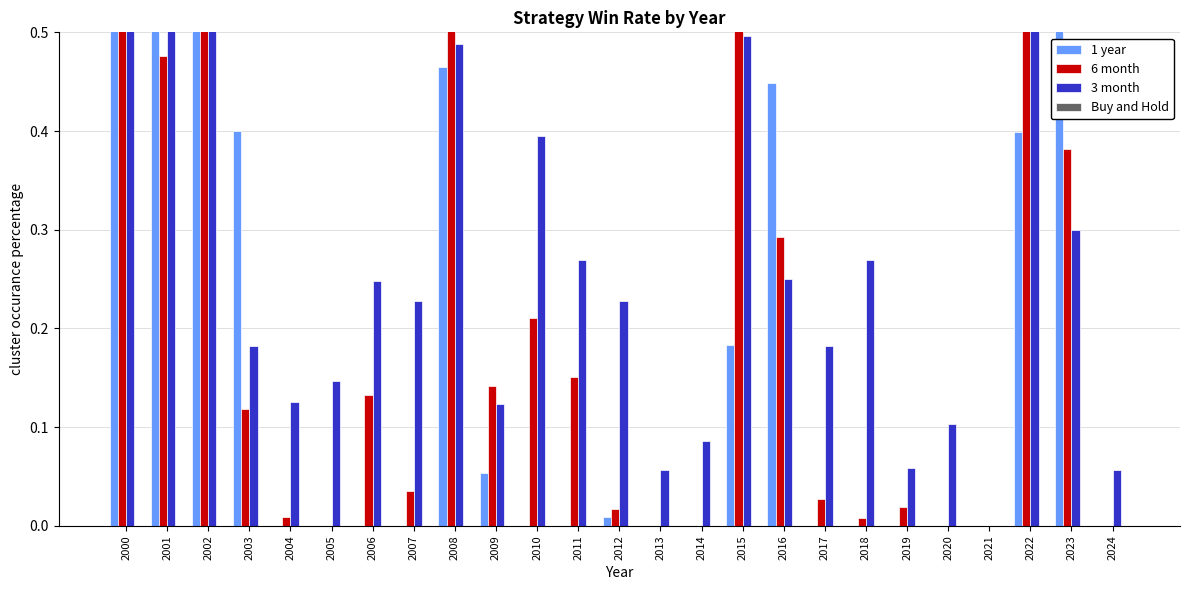

Reading left to right, transcribe all the data shown in this chart.

1 year: 0.6	0.5	0.9	0.4	0.0	0.0	0.0	0.0	0.5	0.1	0.0	0.0	0.0	0.0	0.0	0.2	0.4	0.0	0.0	0.0	0.0	0.0	0.4	0.7	0.0
6 month: 0.6	0.5	0.9	0.1	0.0	0.0	0.1	0.0	0.5	0.1	0.2	0.2	0.0	0.0	0.0	0.5	0.3	0.0	0.0	0.0	0.0	0.0	0.7	0.4	0.0
3 month: 0.5	0.5	0.8	0.2	0.1	0.1	0.2	0.2	0.5	0.1	0.4	0.3	0.2	0.1	0.1	0.5	0.2	0.2	0.3	0.1	0.1	0.0	0.9	0.3	0.1
Buy and Hold: 0.0	0.0	0.0	0.0	0.0	0.0	0.0	0.0	0.0	0.0	0.0	0.0	0.0	0.0	0.0	0.0	0.0	0.0	0.0	0.0	0.0	0.0	0.0	0.0	0.0